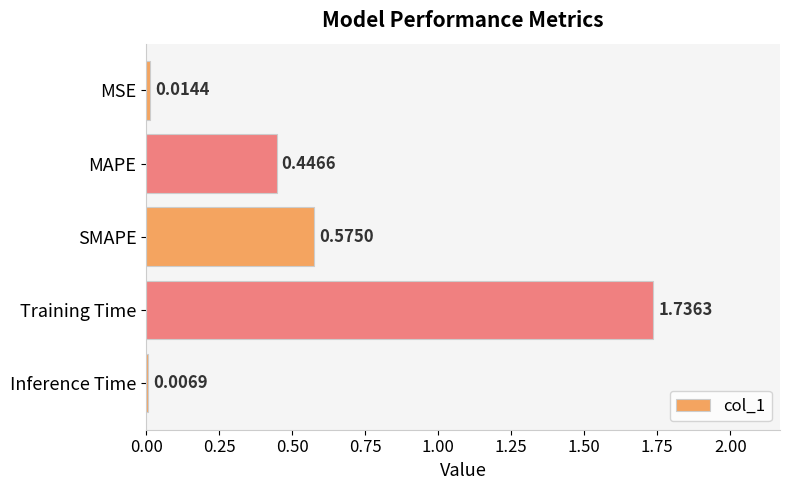

List the labels in order of value, largest first.

Training Time, SMAPE, MAPE, MSE, Inference Time